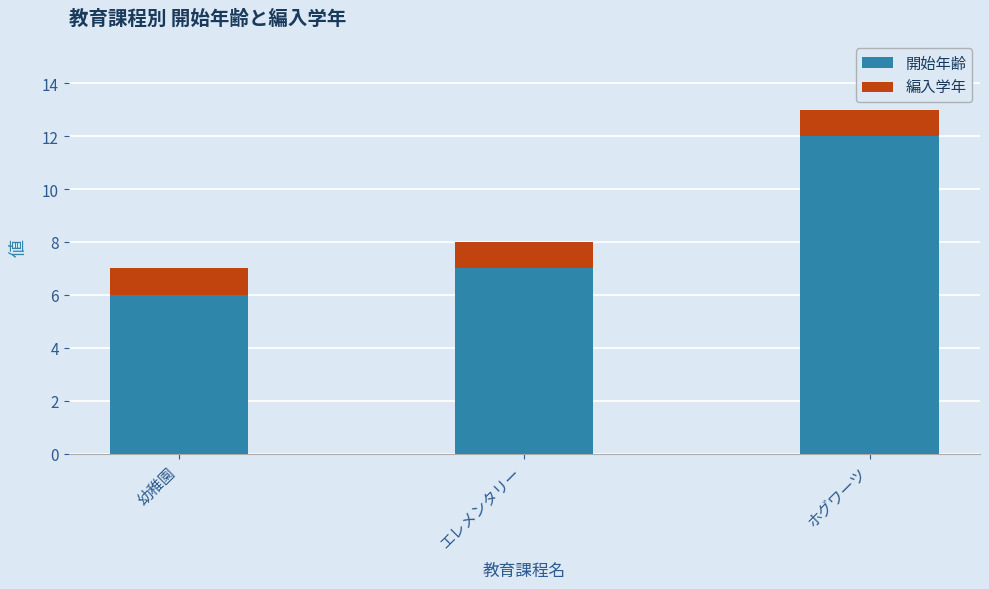

What is the total value across all series at ホグワーツ?

13